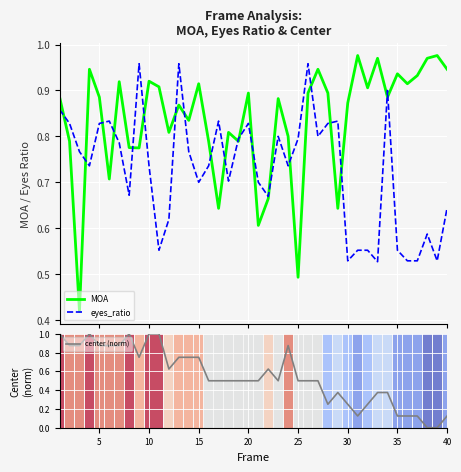

The center (norm) series shows 0.1 at 25. True or false?

False